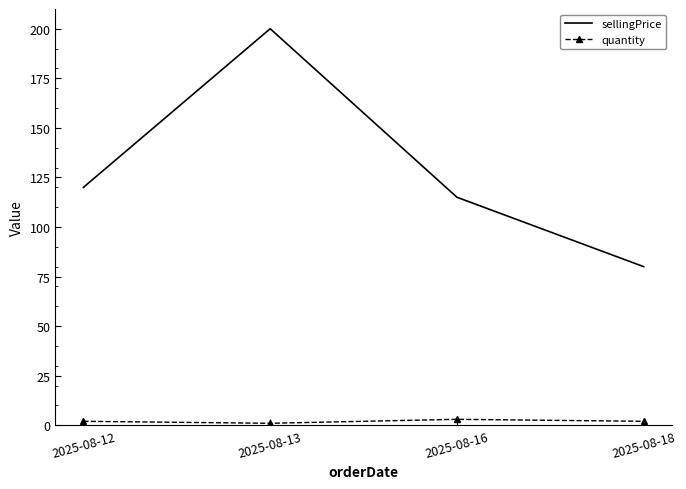

What is the spread (max minus min) of values at 2025-08-18?

78